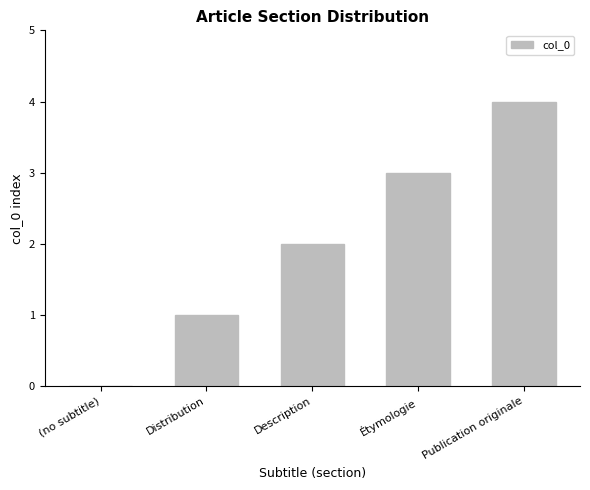

What is the sum of the values at Étymologie and (no subtitle)?

3